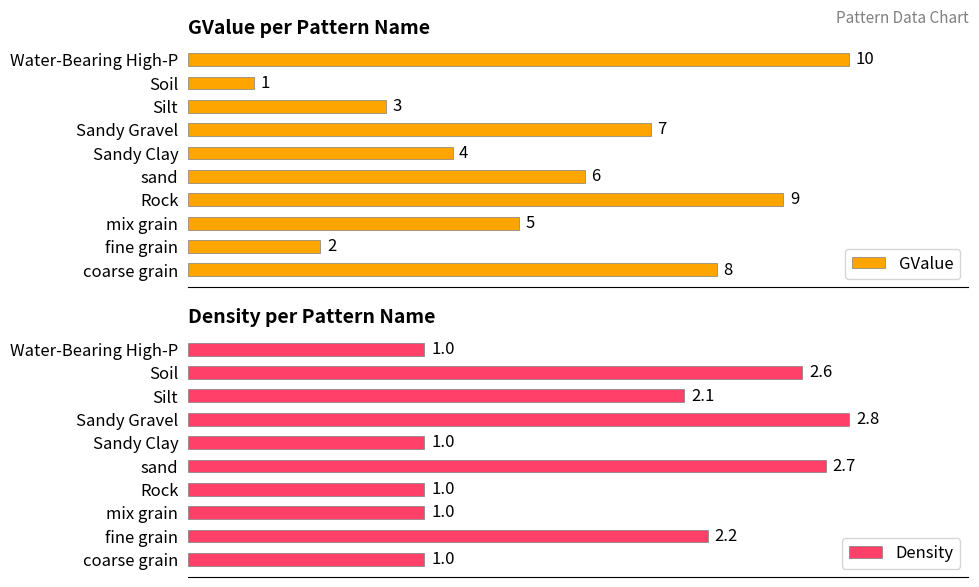

List the series in order of their peak value, highest first.

GValue, Density